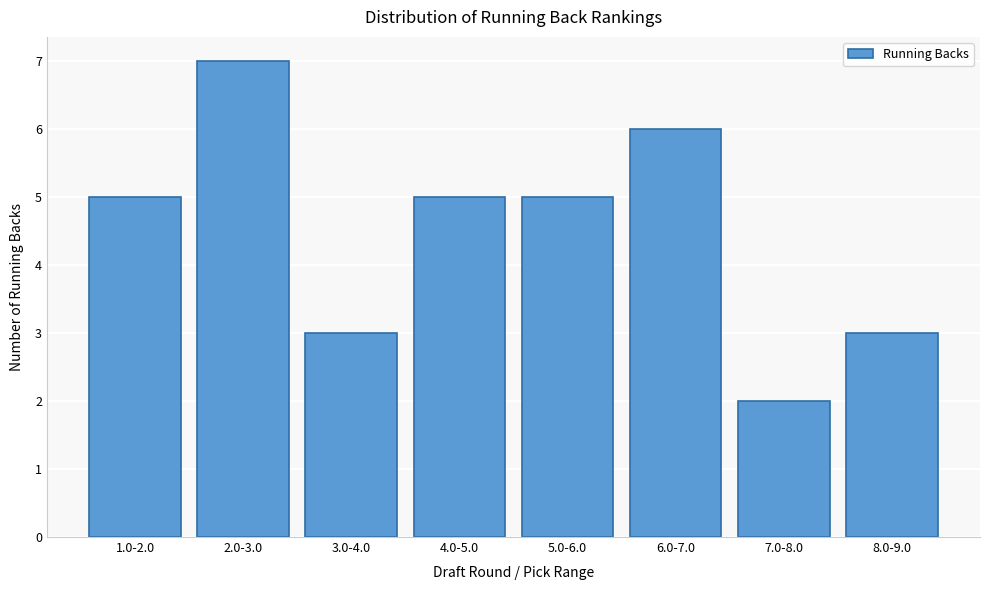

Reading left to right, transcribe all the data shown in this chart.

1.0-2.0=5	2.0-3.0=7	3.0-4.0=3	4.0-5.0=5	5.0-6.0=5	6.0-7.0=6	7.0-8.0=2	8.0-9.0=3